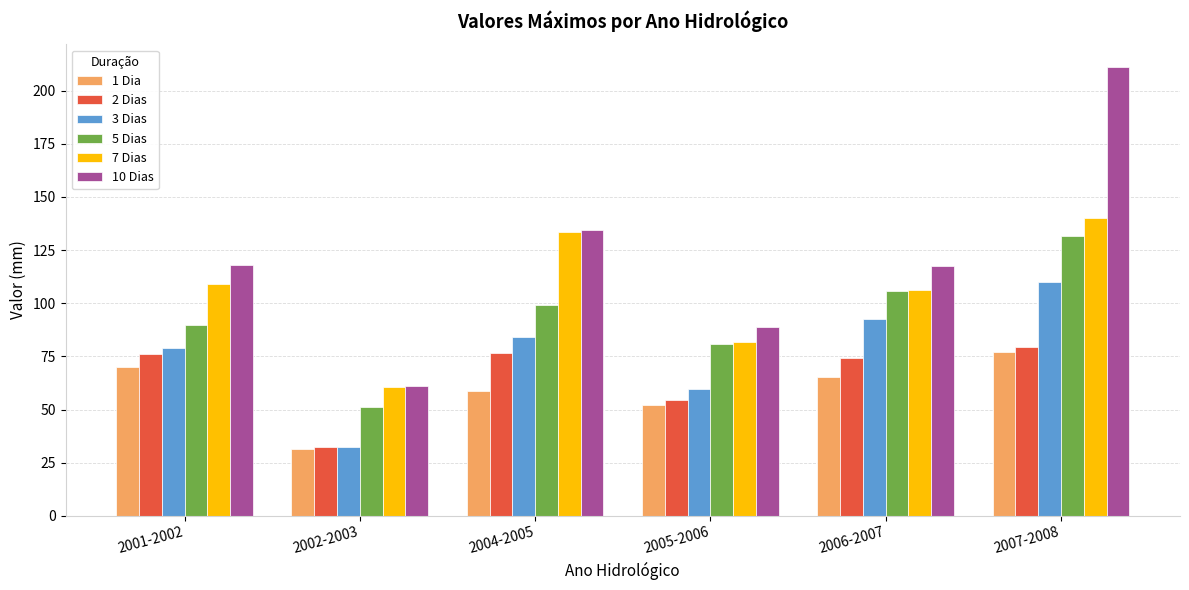

What is the difference between the highest and lowest values at 2005-2006?

36.6